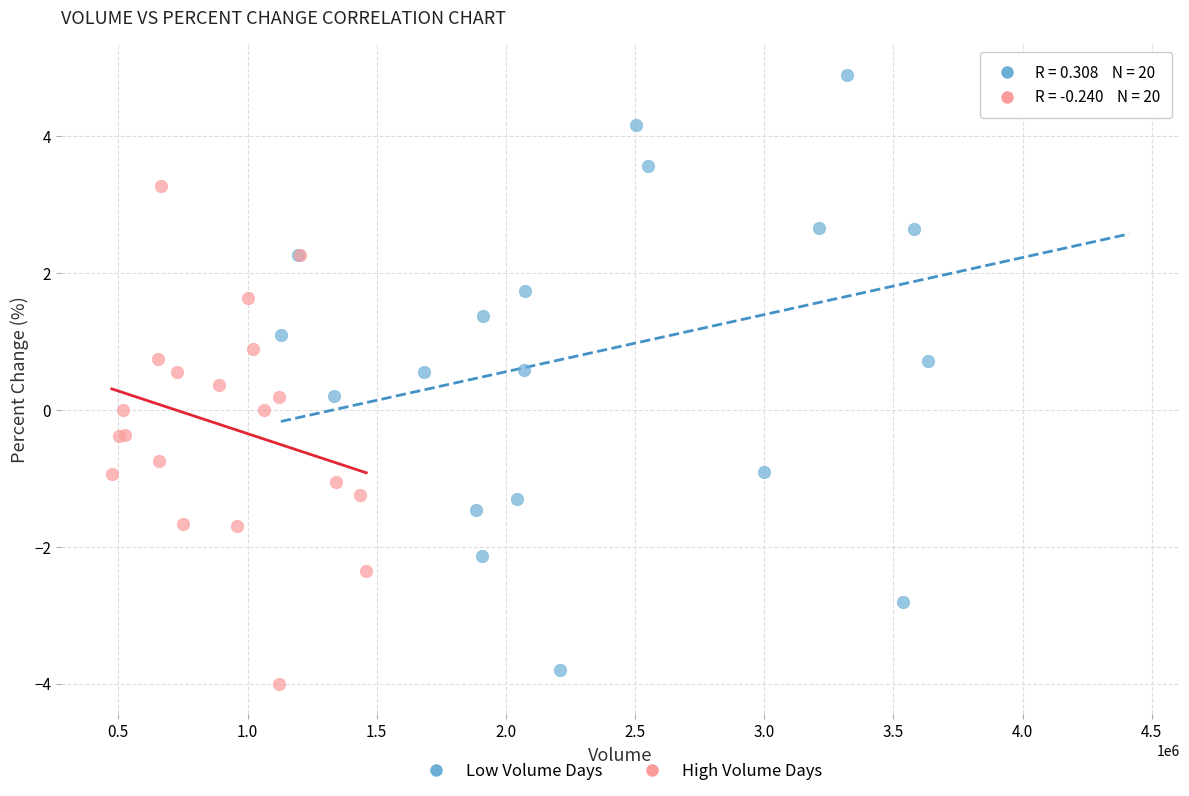

Which series has the largest Y range (max minus min)?

Low Volume Days